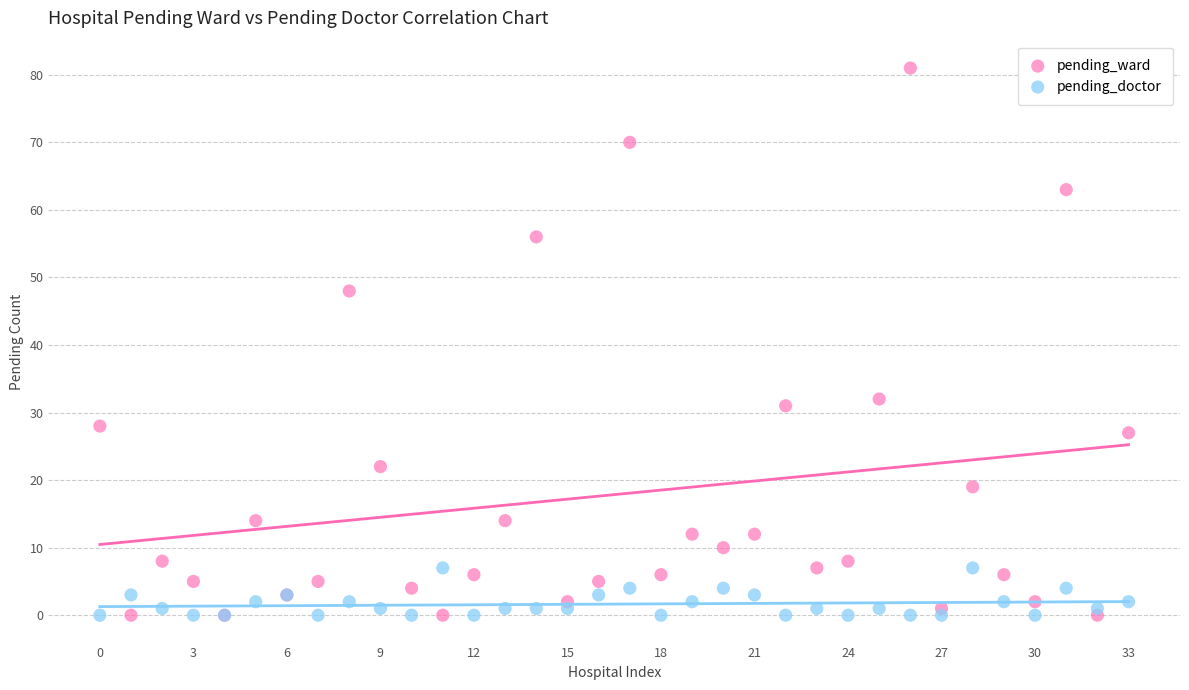

What are all the series names shown in the legend?

pending_ward, pending_doctor